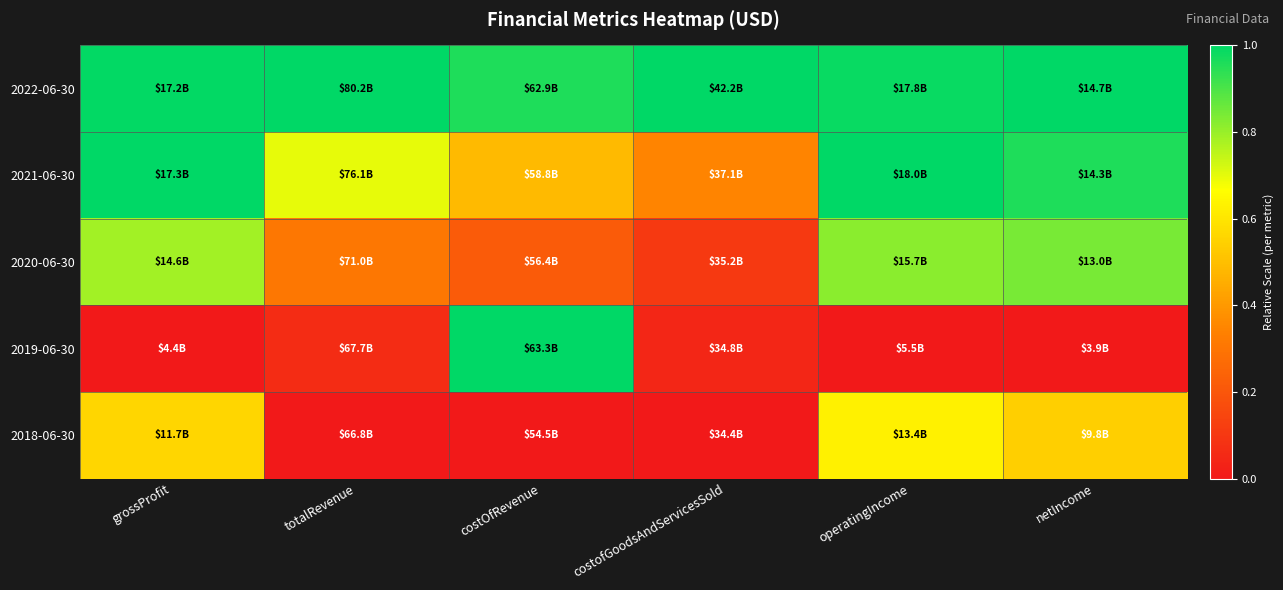

At how many categories does at least one series exceed 0?

6